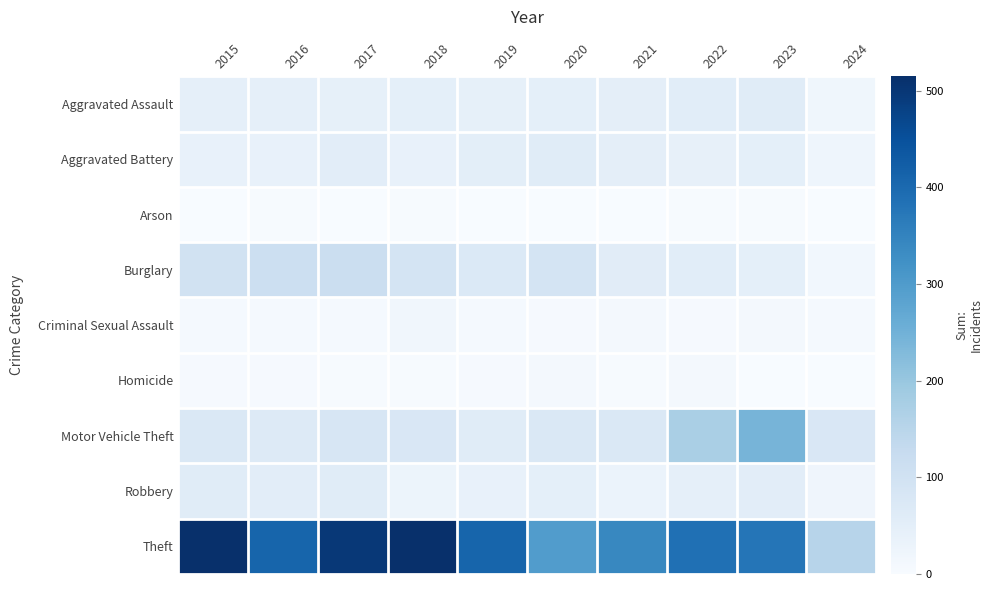

What is the total value across all series at 2017?

864